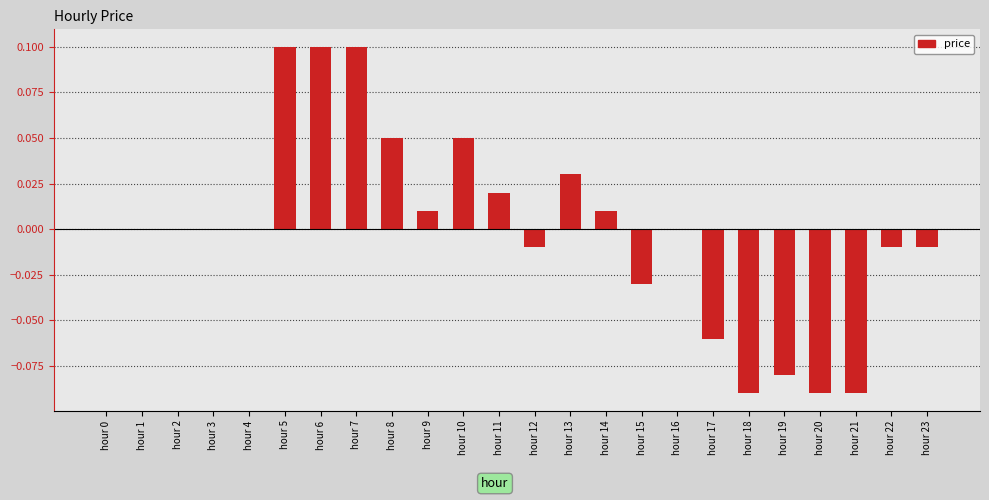

Between hour 13 and hour 10, which is larger?

hour 10